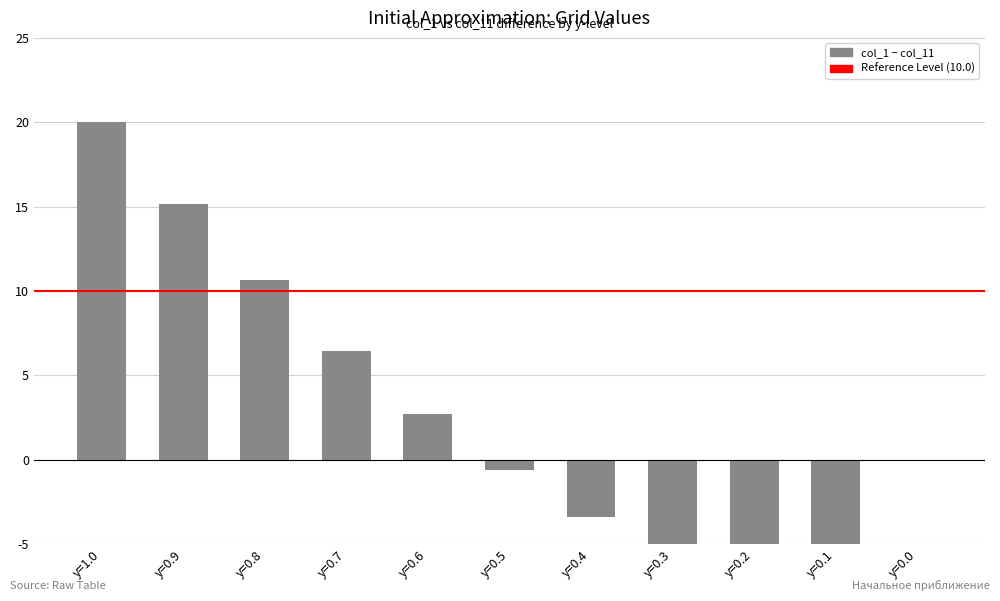

Reading left to right, extract all data points from this chart.

y=1.0=20.0	y=0.9=15.2	y=0.8=10.6	y=0.7=6.5	y=0.6=2.7	y=0.5=-0.6	y=0.4=-3.4	y=0.3=-5.5	y=0.2=-6.7	y=0.1=-6.5	y=0.0=0.0